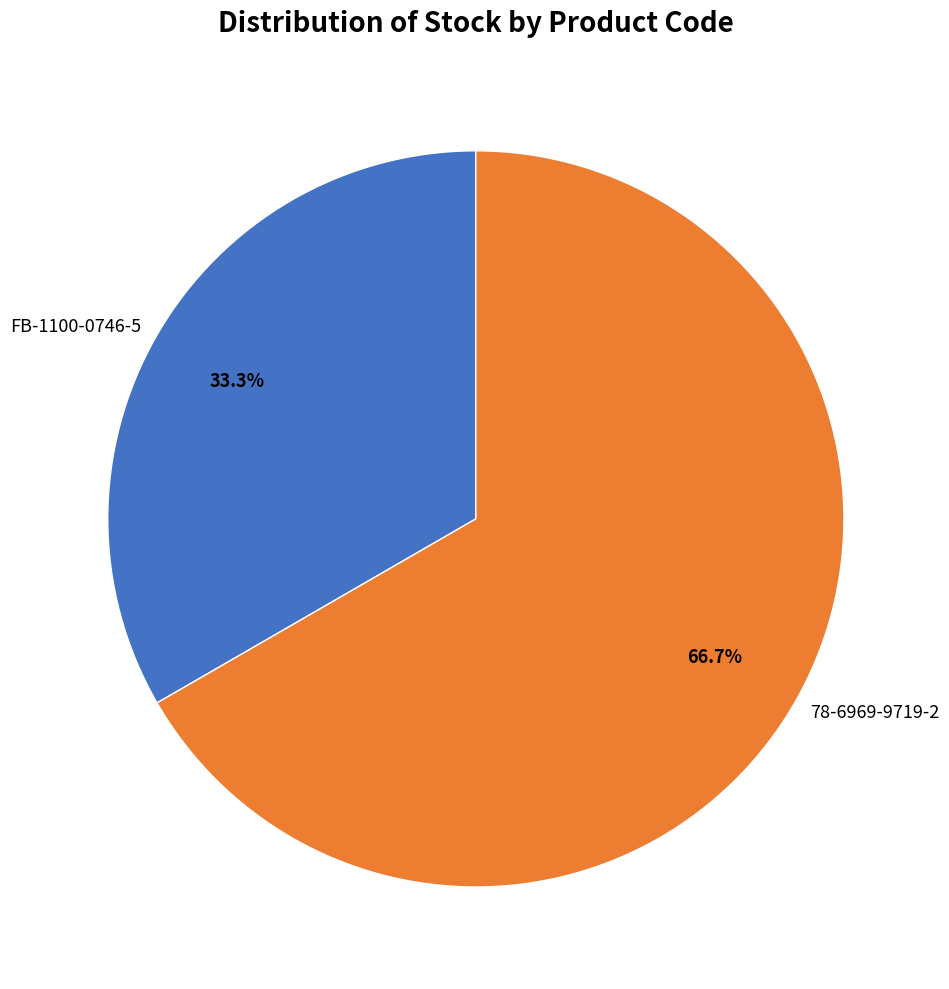

What is the ratio of the value at FB-1100-0746-5 to the value at 78-6969-9719-2?

0.5